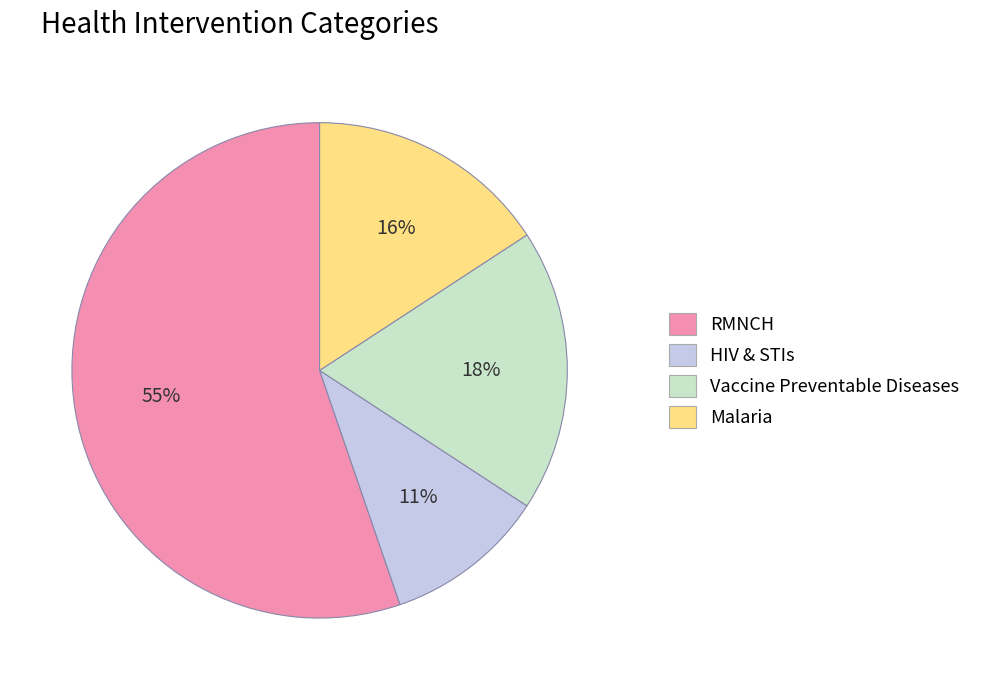

Which has a higher value, RMNCH or Vaccine Preventable Diseases?

RMNCH